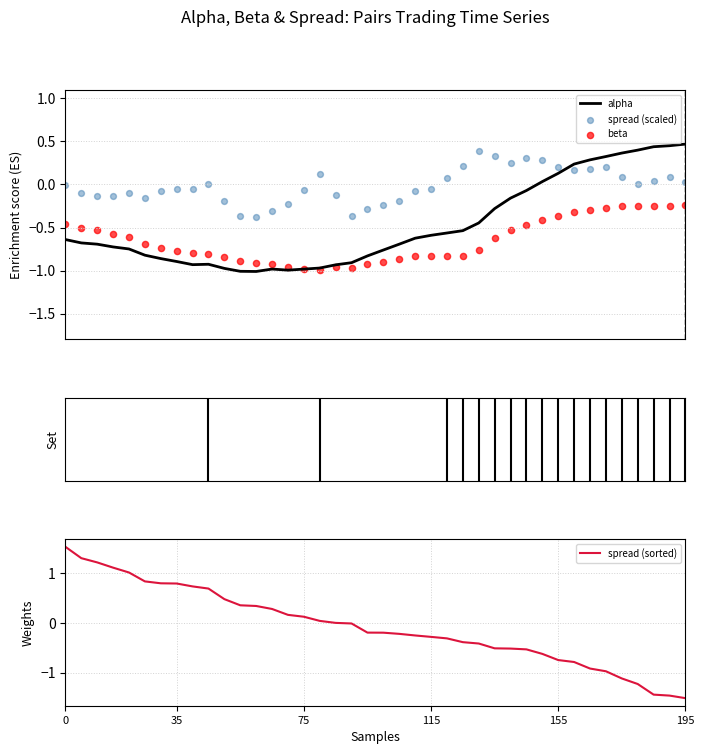

At how many categories does at least one series exceed 0?

34